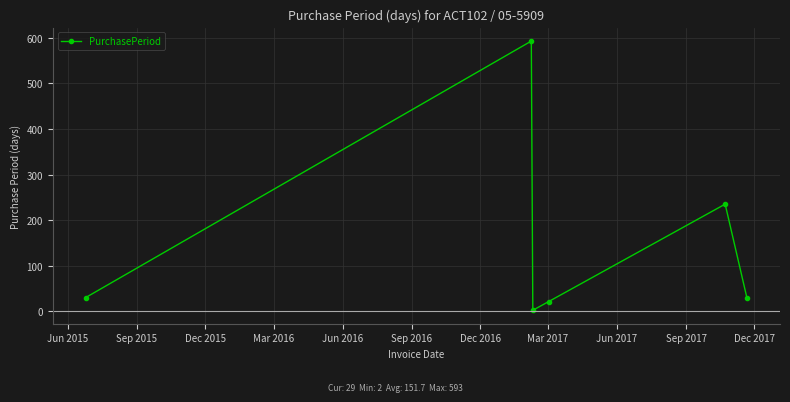

What is the greatest value displayed?

593